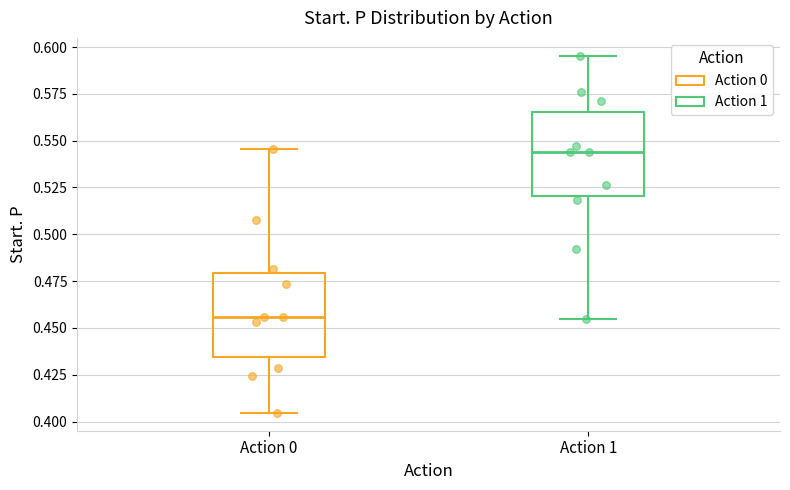

Reading left to right, read every box against the y-axis: the position of its median line, the range the box covers, and the ends of its whiskers. The values are not printed on the chart, so give them approximately, as read against the axis.

Action 0: median 0.455, box 0.435 to 0.480, whiskers 0.405 to 0.545
Action 1: median 0.545, box 0.520 to 0.565, whiskers 0.455 to 0.595